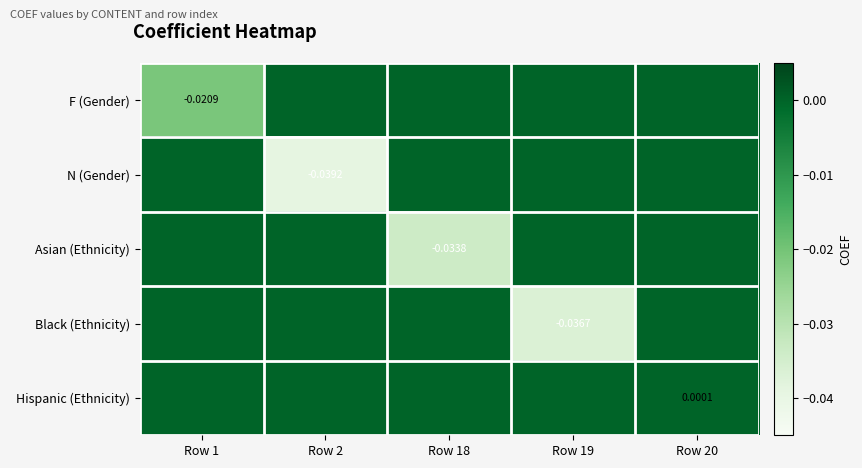

Count the number of categories in the chart.

5